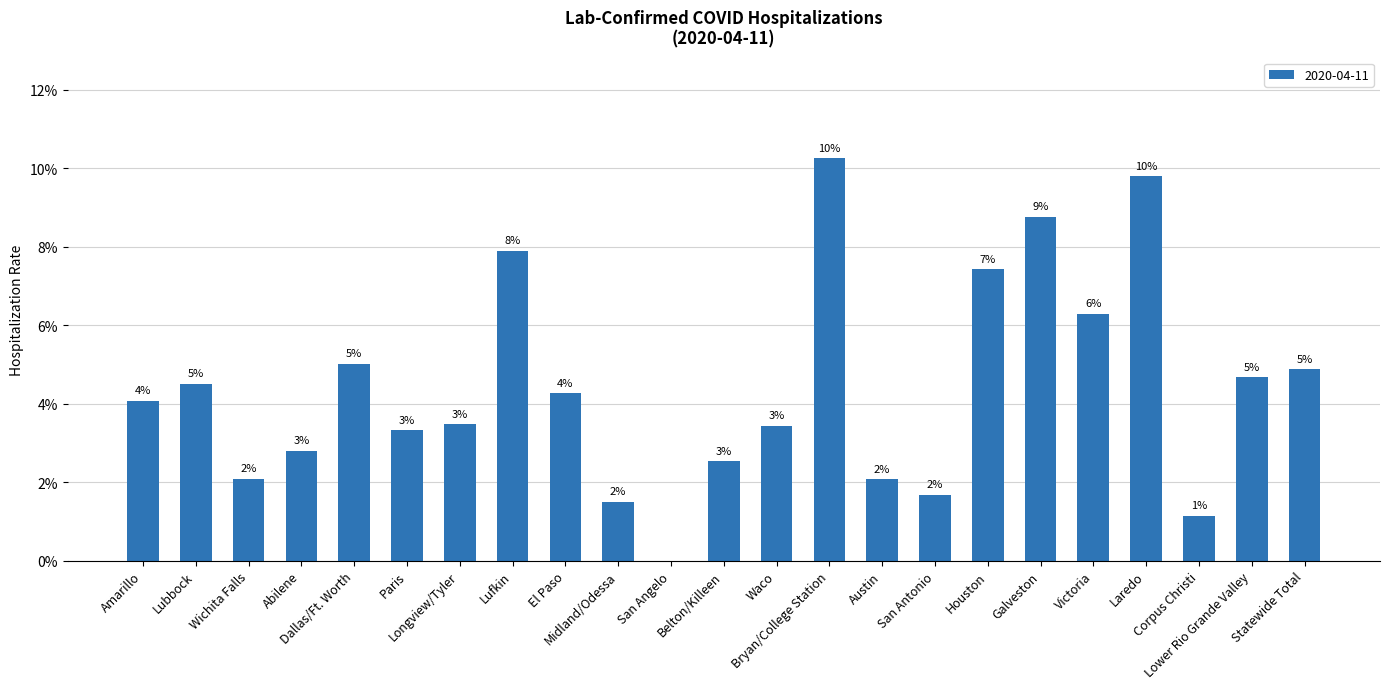

What is the sum of all values?

1.0